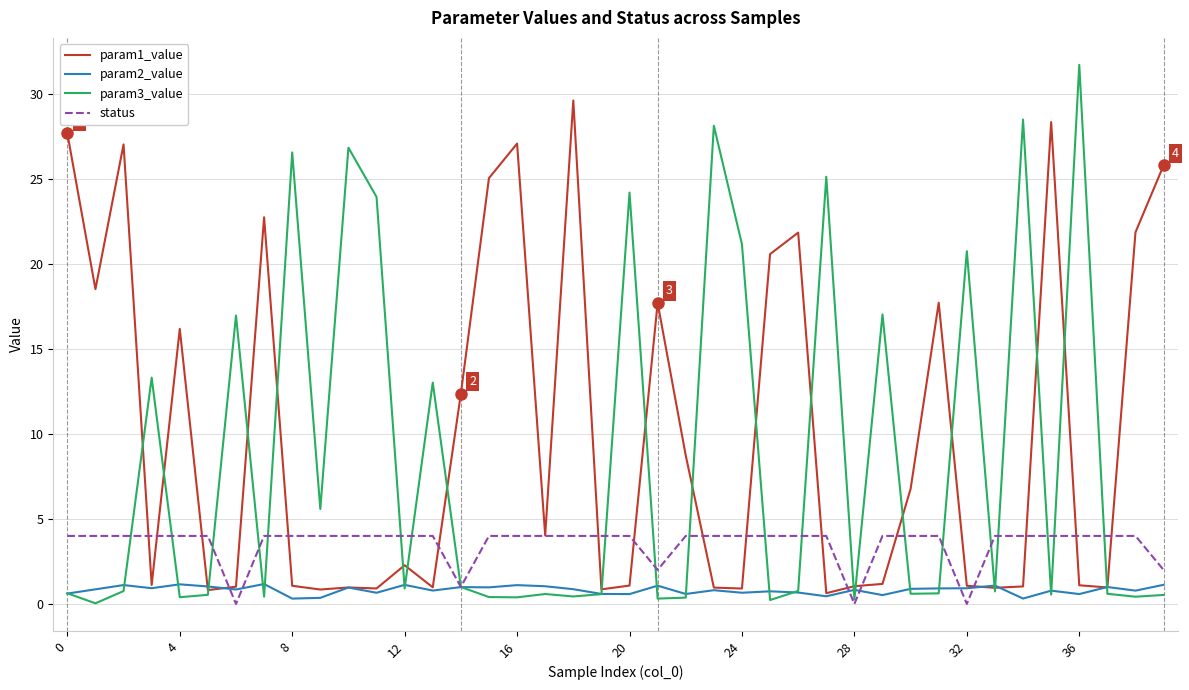

Which series has the largest total across all categories?

param1_value